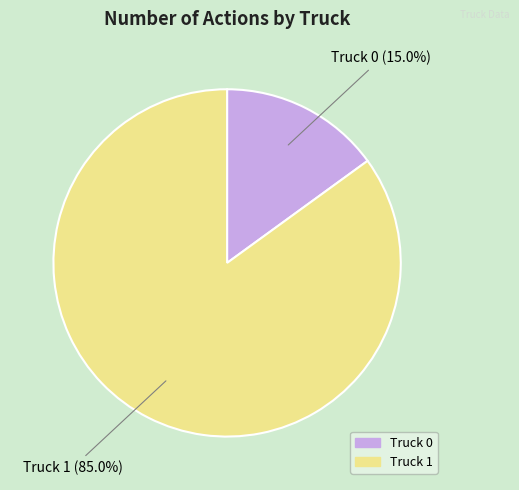

Approximately how many times larger is the value at Truck 0 compared to Truck 1?

0.2